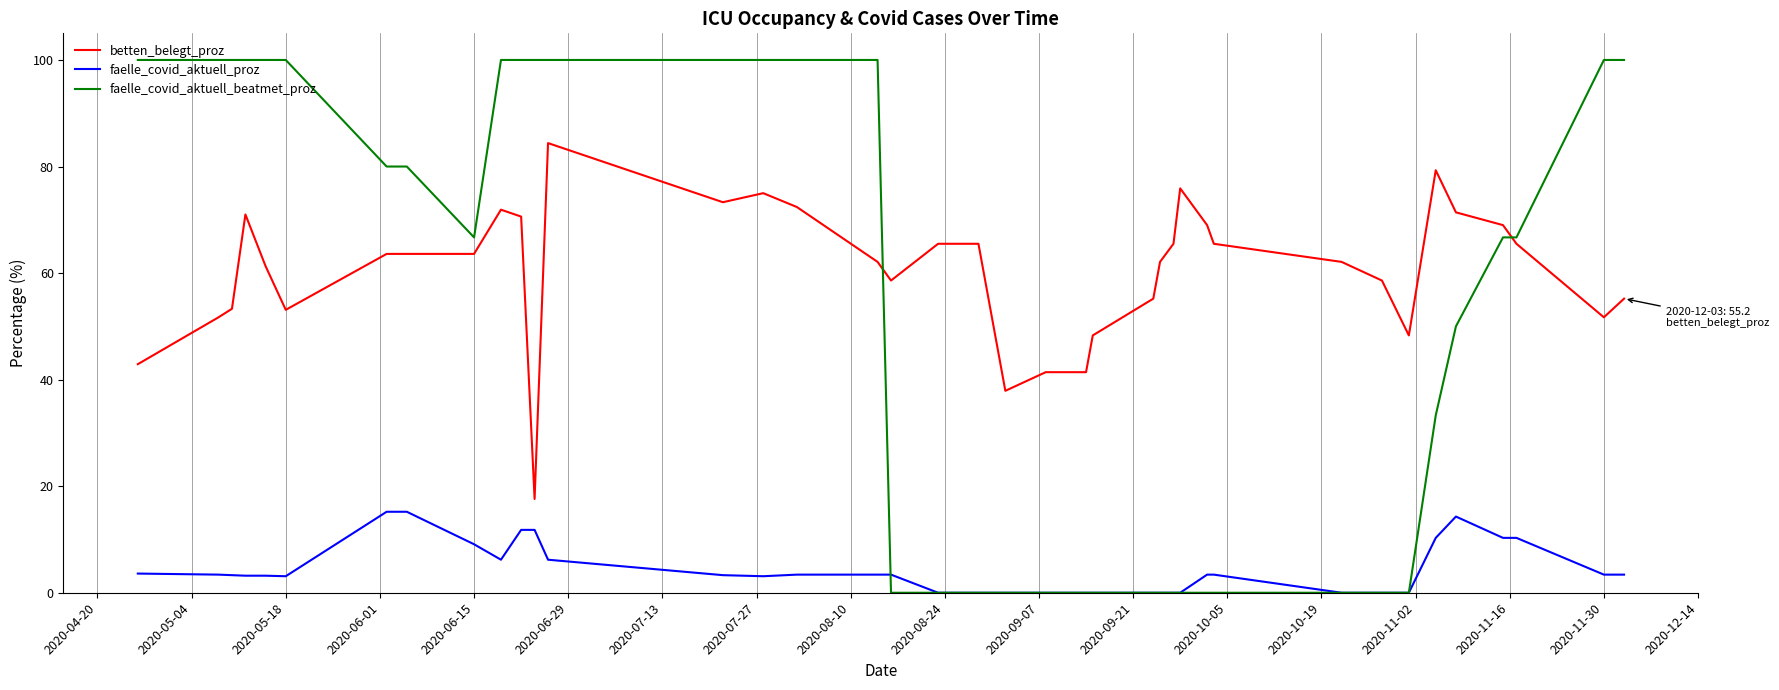

How many intersections are there between faelle_covid_aktuell_beatmet_proz and betten_belegt_proz?

2